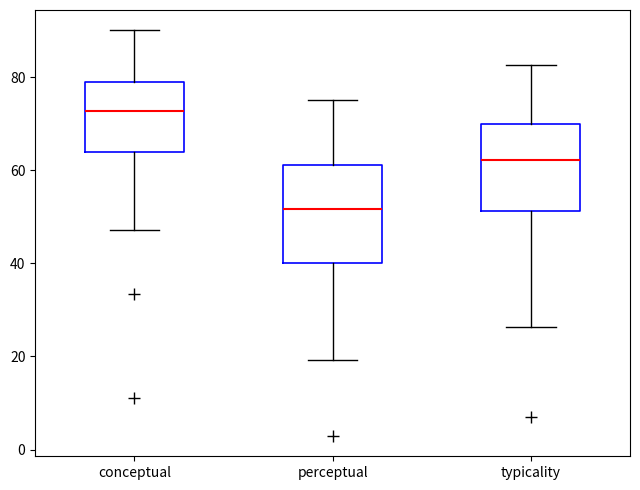

Reading left to right, read every box against the y-axis: the position of its median line, the range the box covers, and the ends of its whiskers. The values are not printed on the chart, so give them approximately, as read against the axis.

conceptual: median 72, box 64 to 78, whiskers 48 to 90
perceptual: median 52, box 40 to 62, whiskers 20 to 76
typicality: median 62, box 52 to 70, whiskers 26 to 82